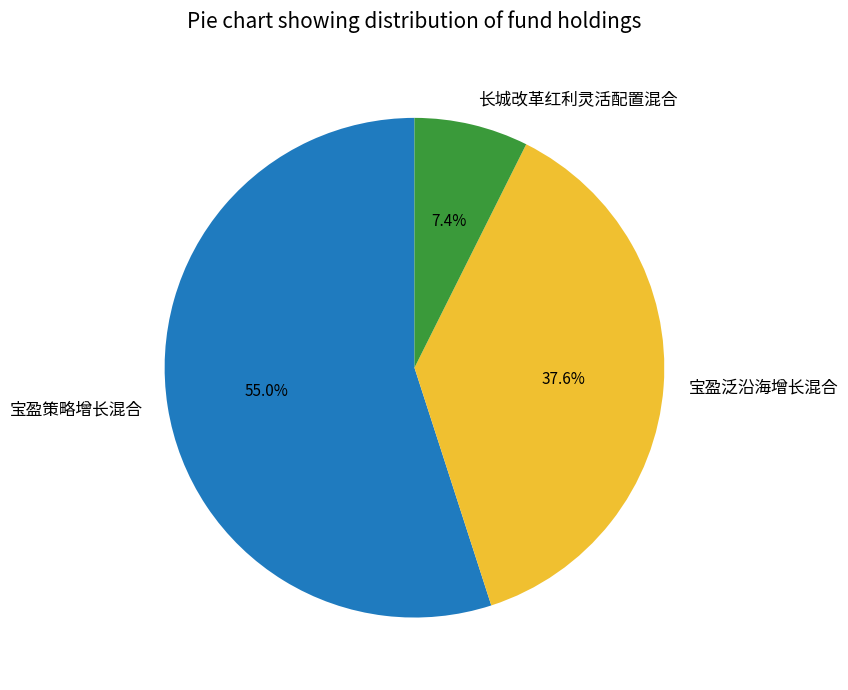

To the nearest percent, what percentage of the pie is 宝盈策略增长混合?

55%